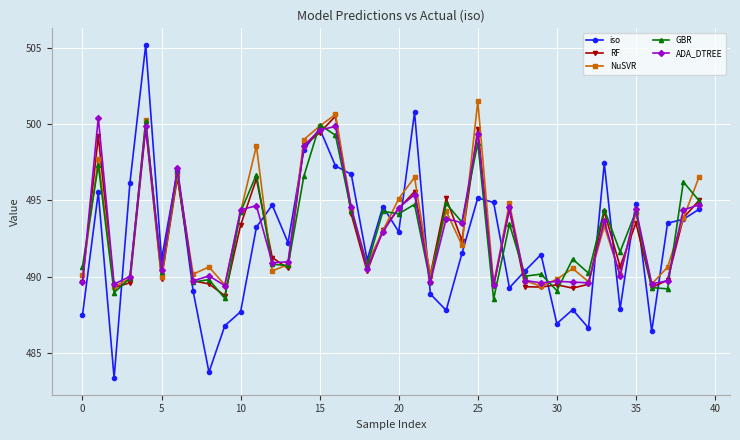

What is the sum of all iso values?

19693.8